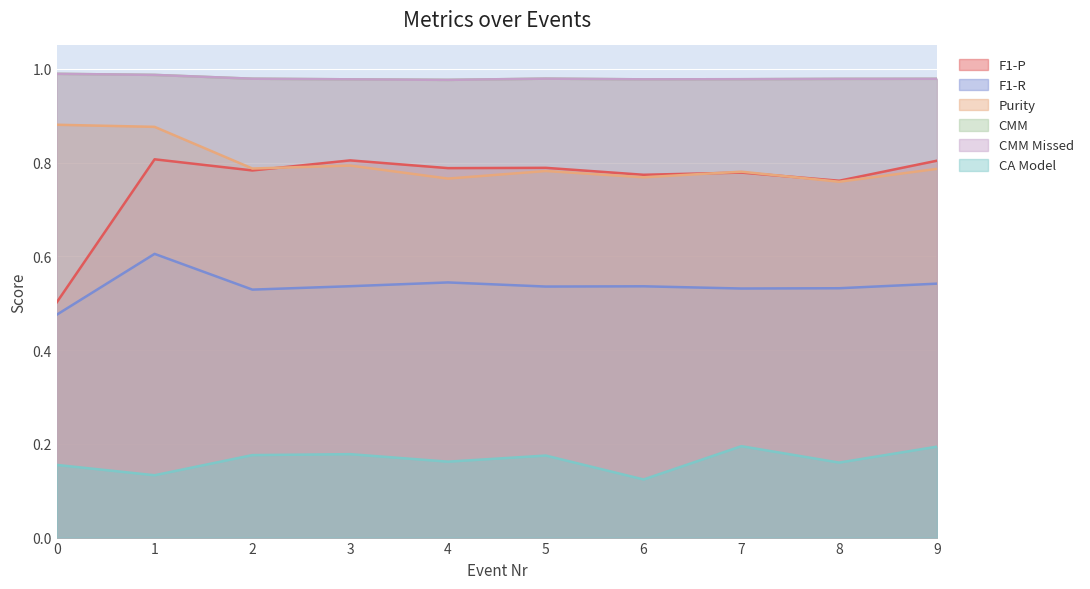

List the series in order of their peak value, lowest first.

CA Model, F1-R, F1-P, Purity, CMM, CMM Missed